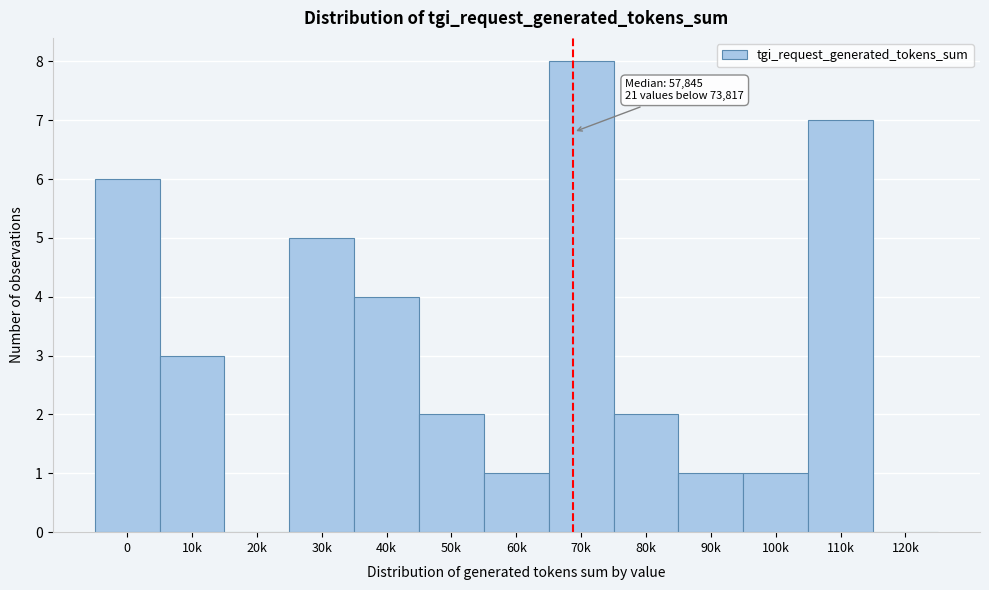

Reading right to left, extract all data points from this chart.

120k=0	110k=7	100k=1	90k=1	80k=2	70k=8	60k=1	50k=2	40k=4	30k=5	20k=0	10k=3	0=6